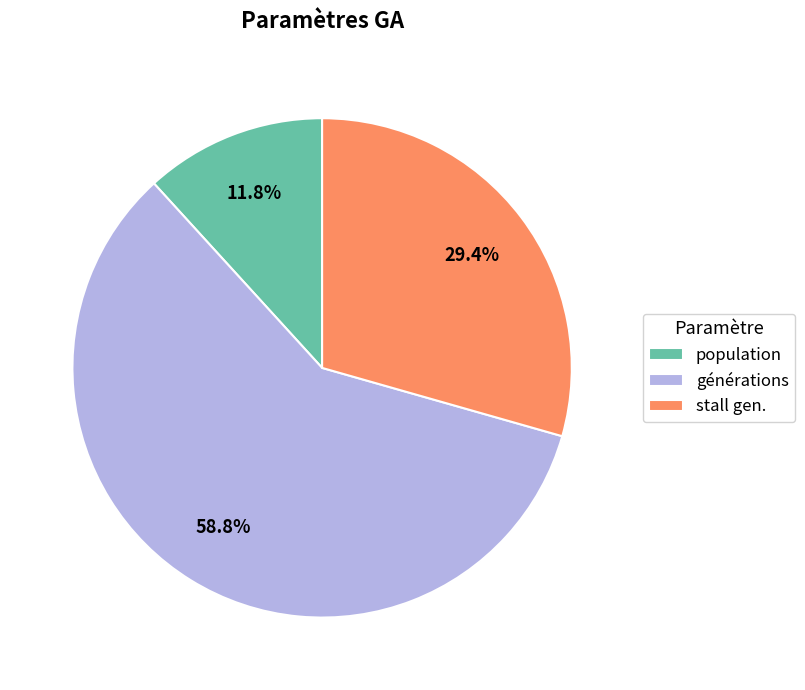

To the nearest percent, what is the difference between the largest and smallest slice percentages?

47%